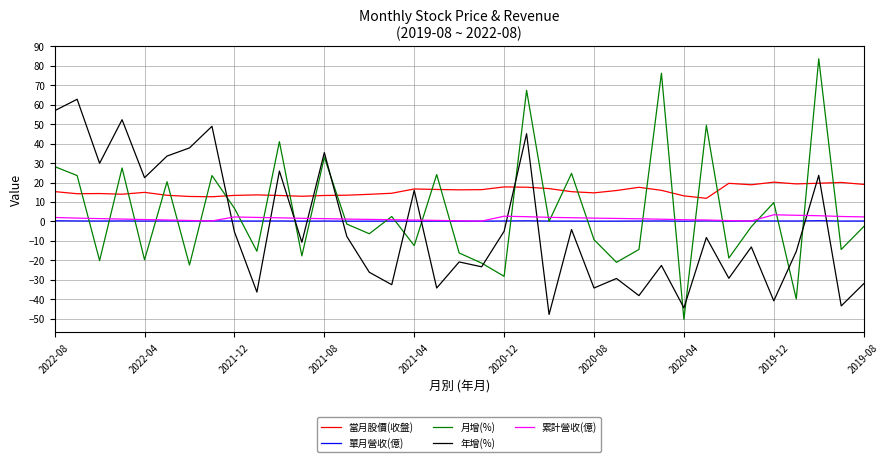

Which series has the largest range (max minus min)?

月增(%)